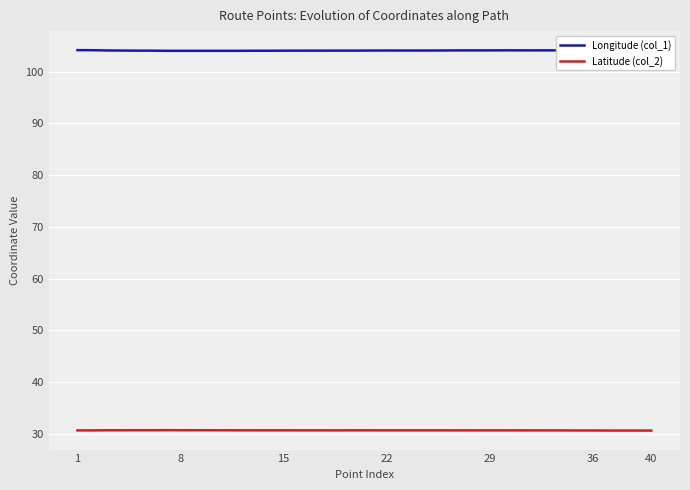

What is the lowest value of the Latitude (col_2) series?

30.6